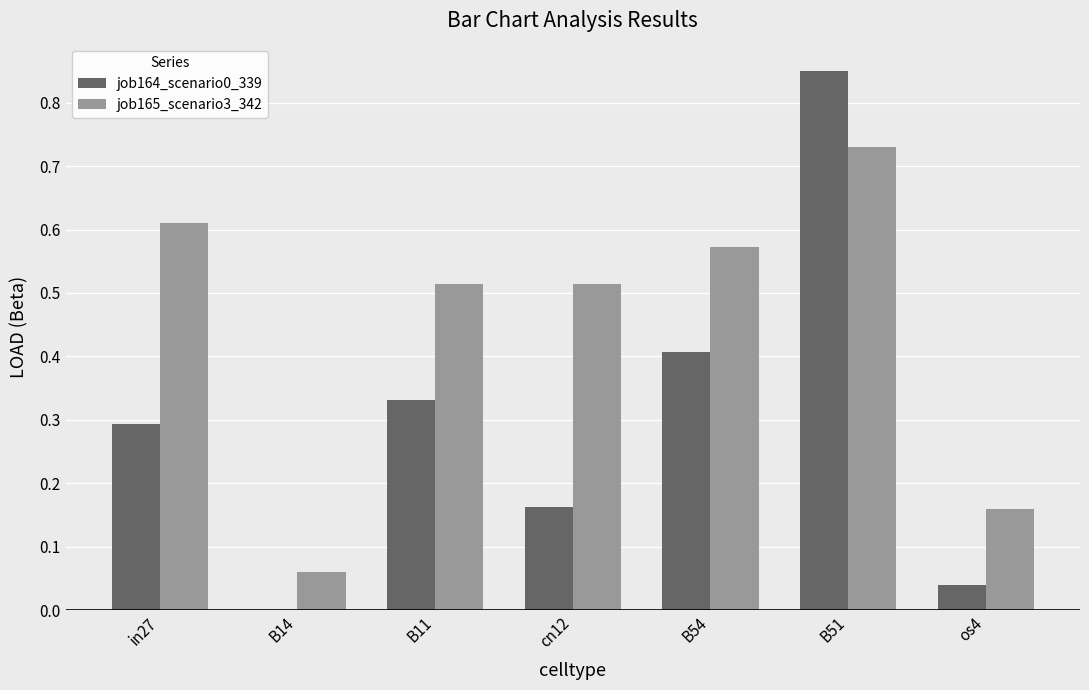

At which label does job164_scenario0_339 reach its peak?

B51